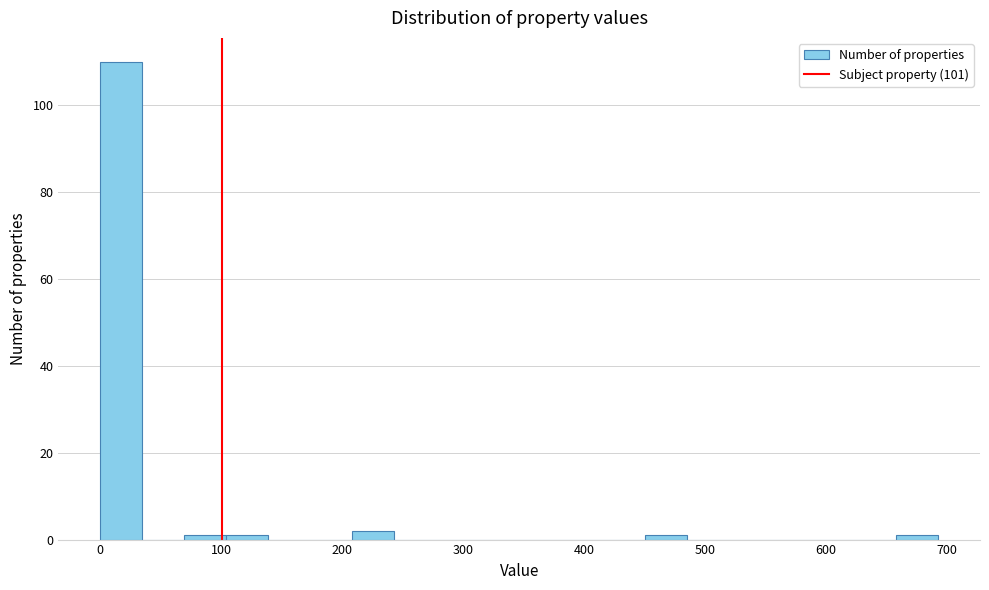

Around what value on the x-axis is the tallest bar? Give the approximate position of its centre, as read against the axis.

20